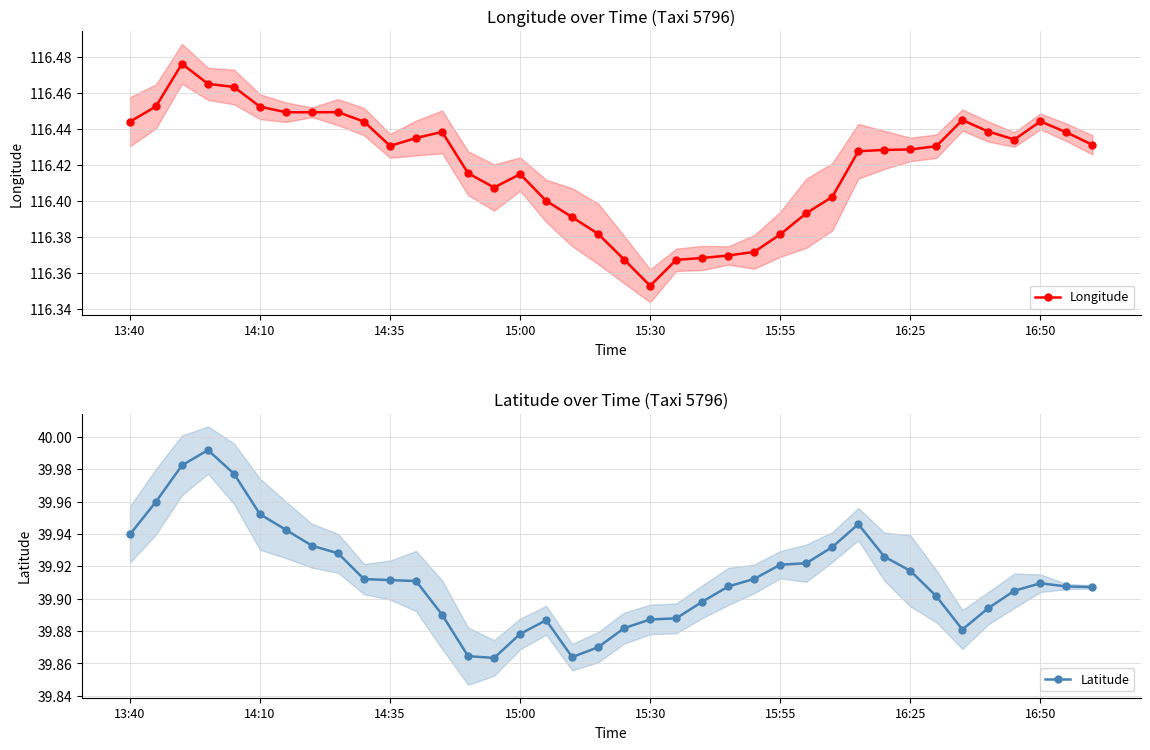

What are all the series names shown in the legend?

Longitude, Latitude